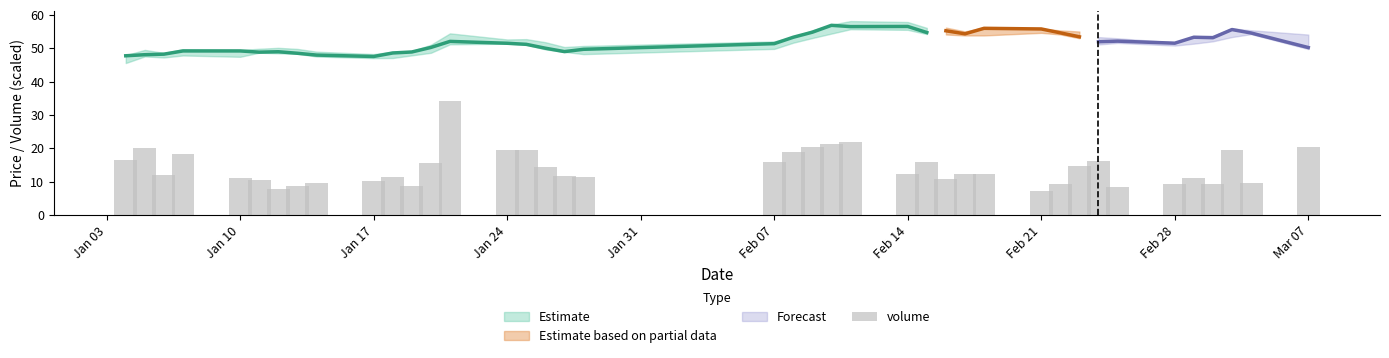

What is the sum of all values?

568.3